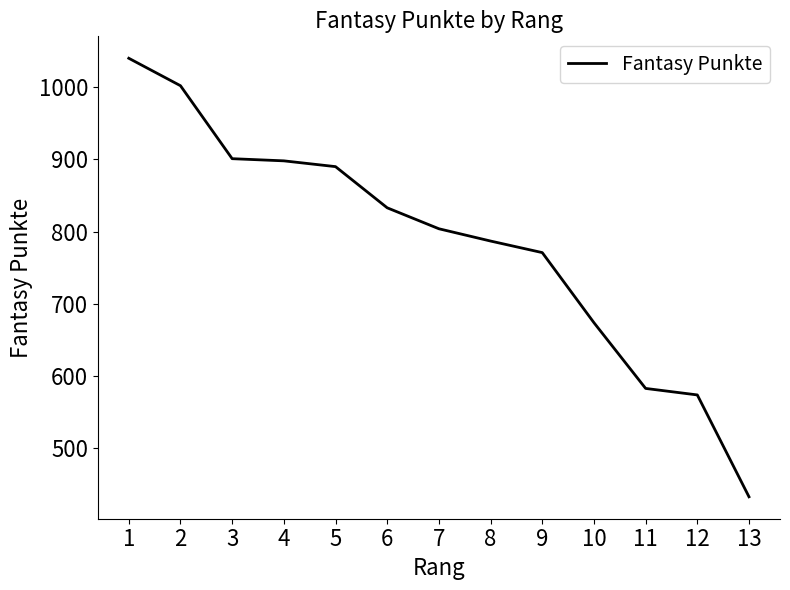

True or false: the data shows 674 at 10.

True